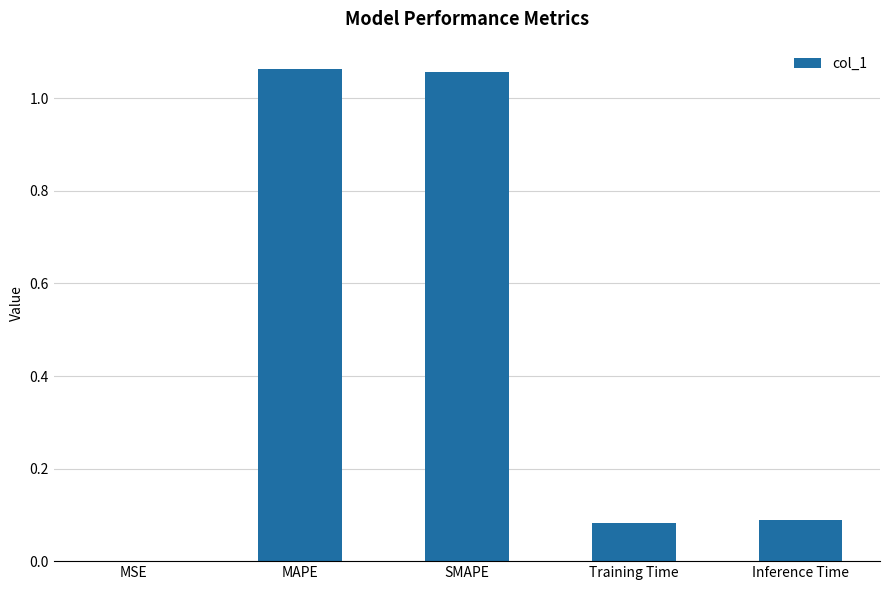

Between Inference Time and SMAPE, which is larger?

SMAPE